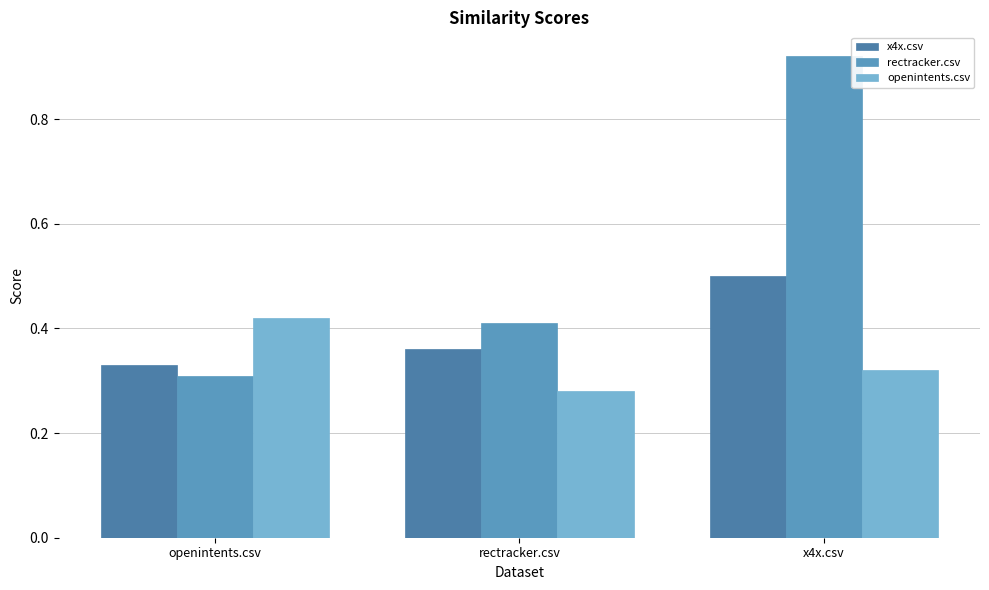

At which label does rectracker.csv reach its peak?

x4x.csv